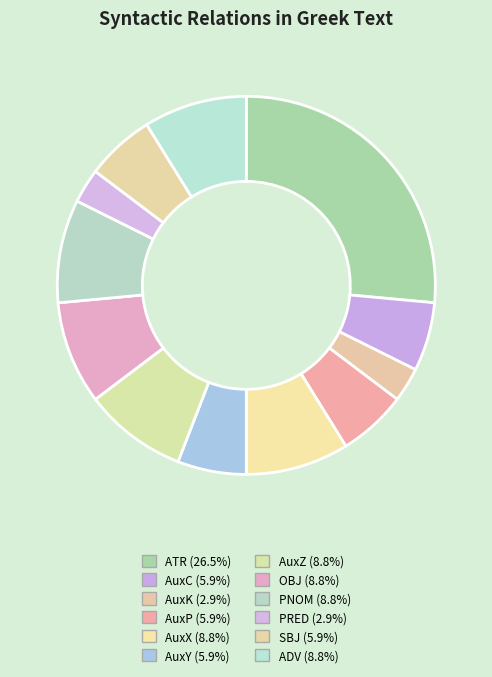

Rank the categories by value from highest to lowest.

ATR, AuxX, AuxZ, OBJ, PNOM, ADV, AuxC, AuxP, AuxY, SBJ, AuxK, PRED